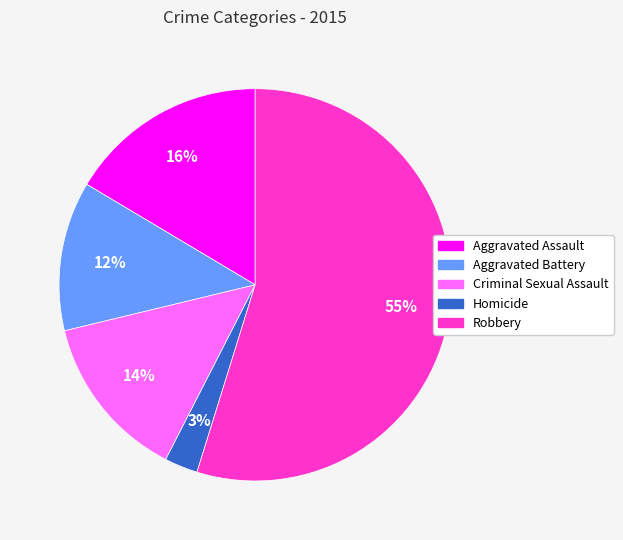

Is the sum of Aggravated Battery and Aggravated Assault greater than half?

No